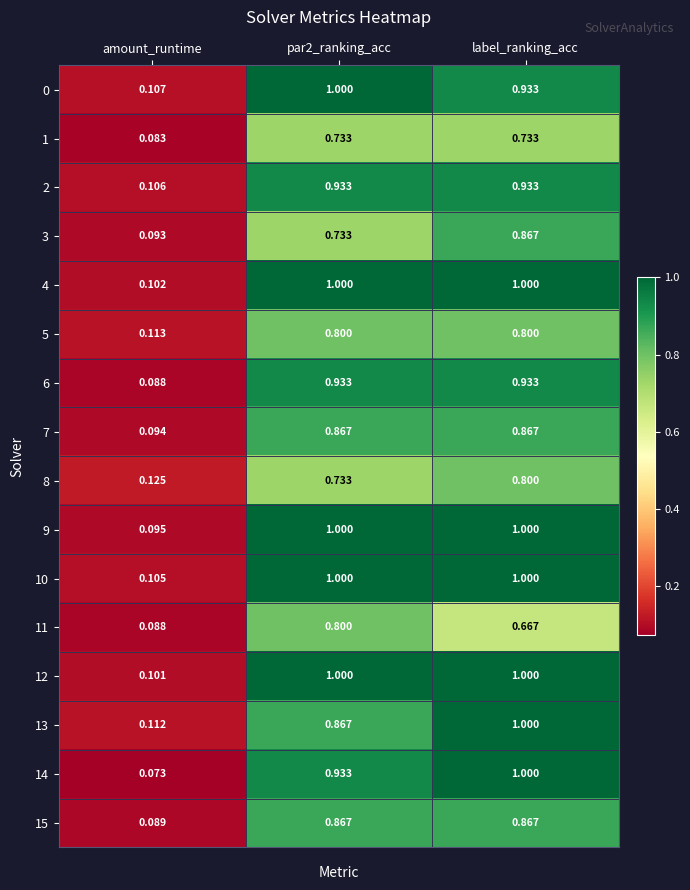

What is the difference between the highest and lowest values at label_ranking_acc?

0.3